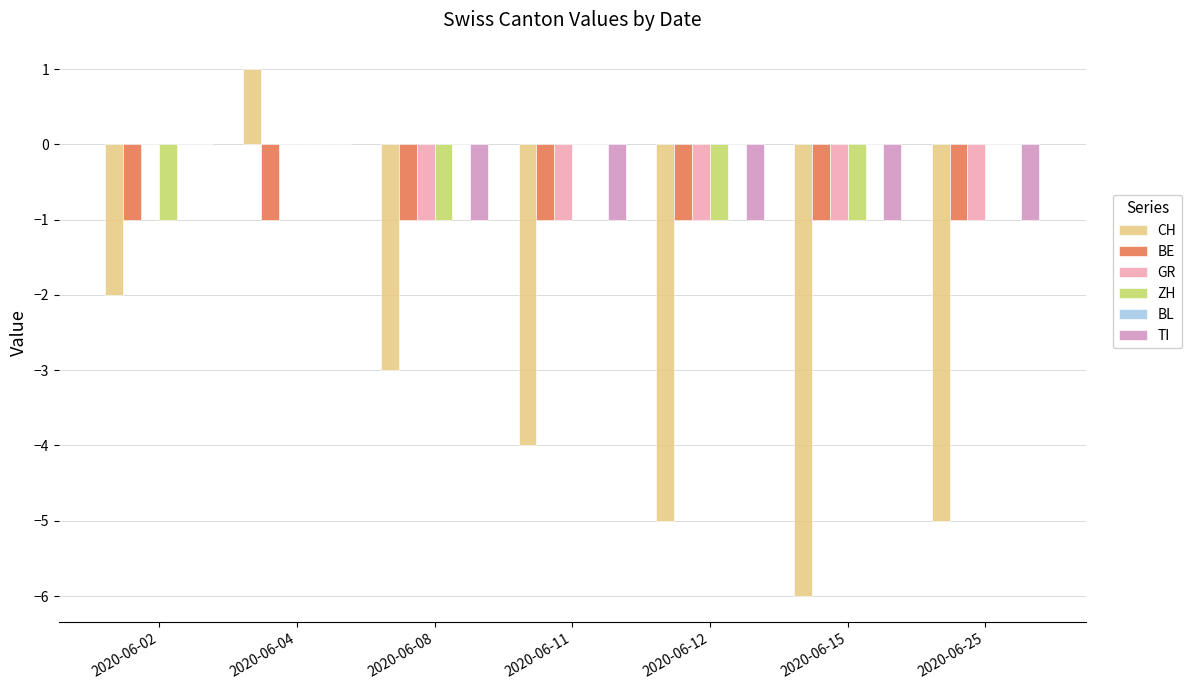

True or false: TI has a value of -1 at 2020-06-08.

True